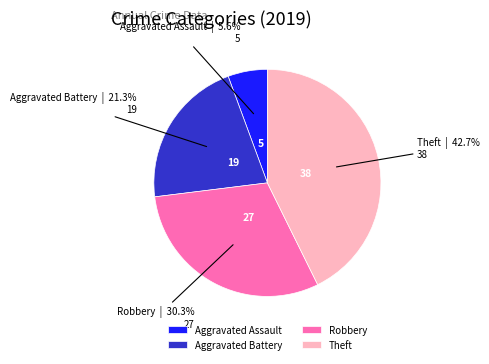

Which has a higher value, Aggravated Assault or Aggravated Battery?

Aggravated Battery